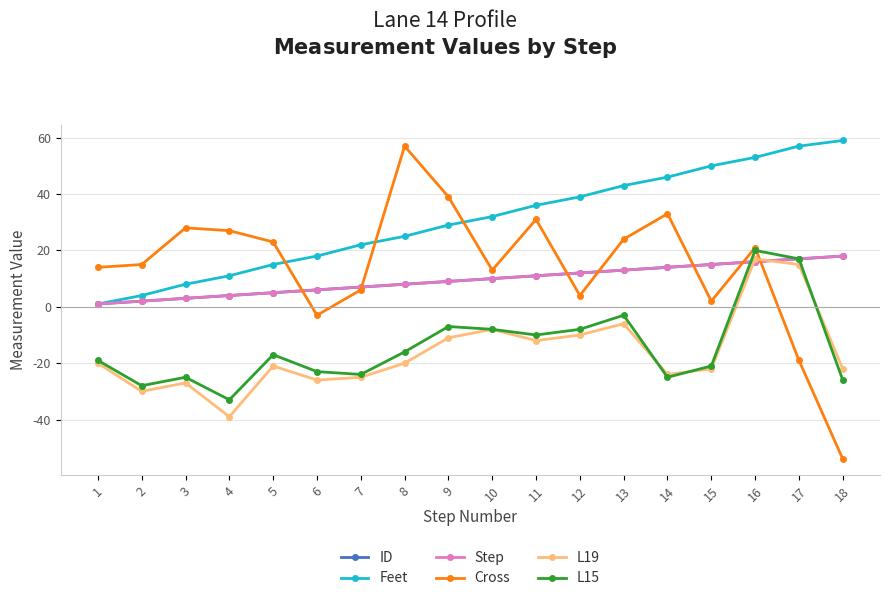

Which series ends up on top after the final intersection of L19 and L15?

L19